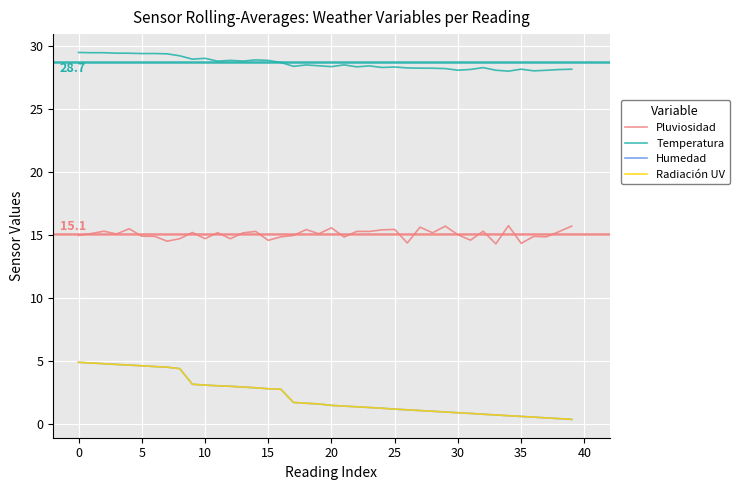

True or false: Radiación UV and Humedad cross at least once.

False